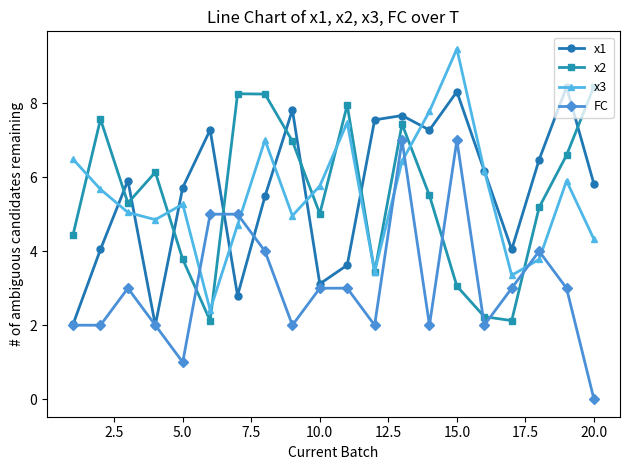

After their last crossing, which series has the higher values: x1 or x2?

x2